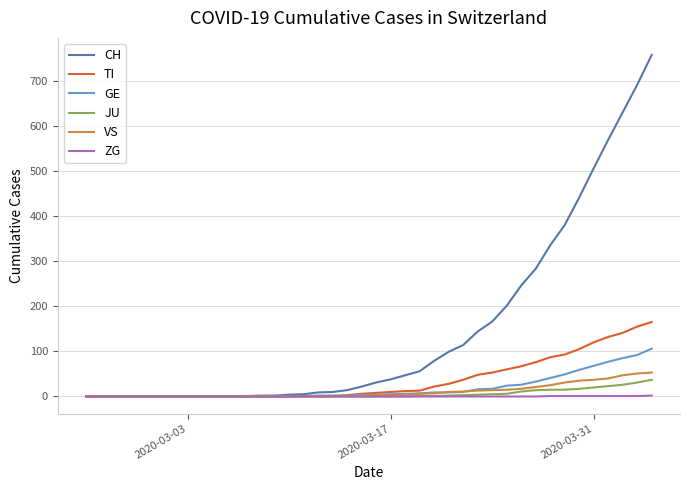

Which series has the largest range (max minus min)?

CH